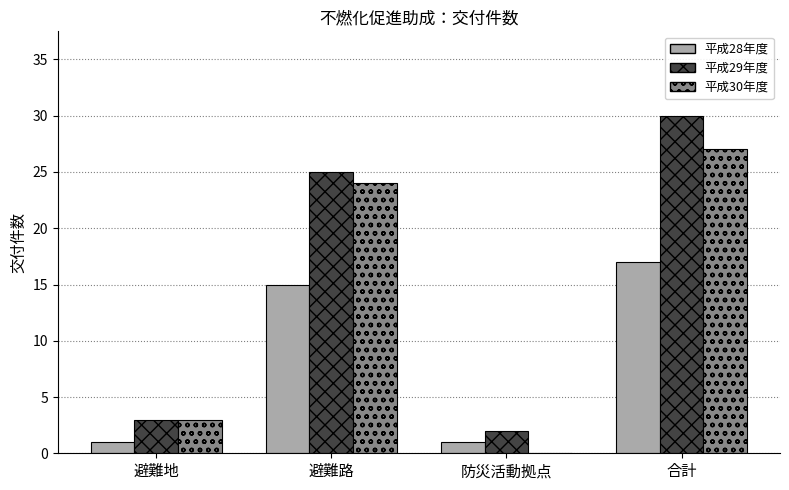

Is the value of 平成30年度 at 防災活動拠点 greater than the value of 平成28年度 at 合計?

No